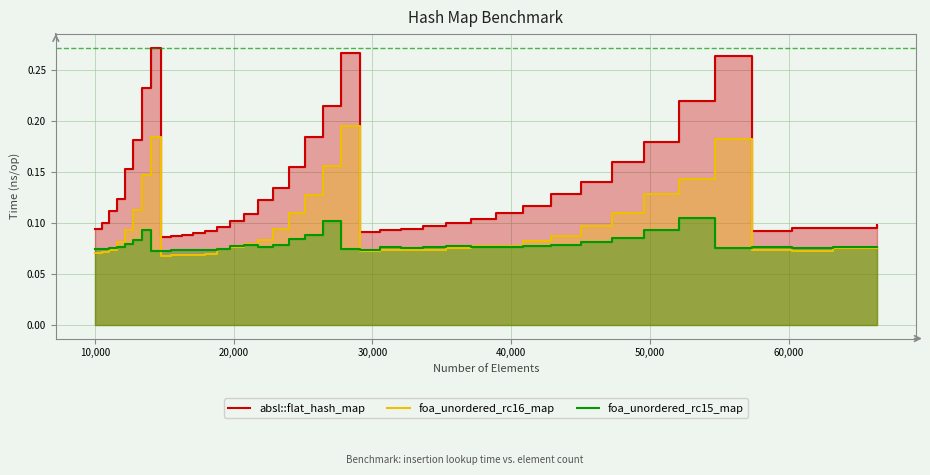

At how many categories does at least one series exceed 0?

40